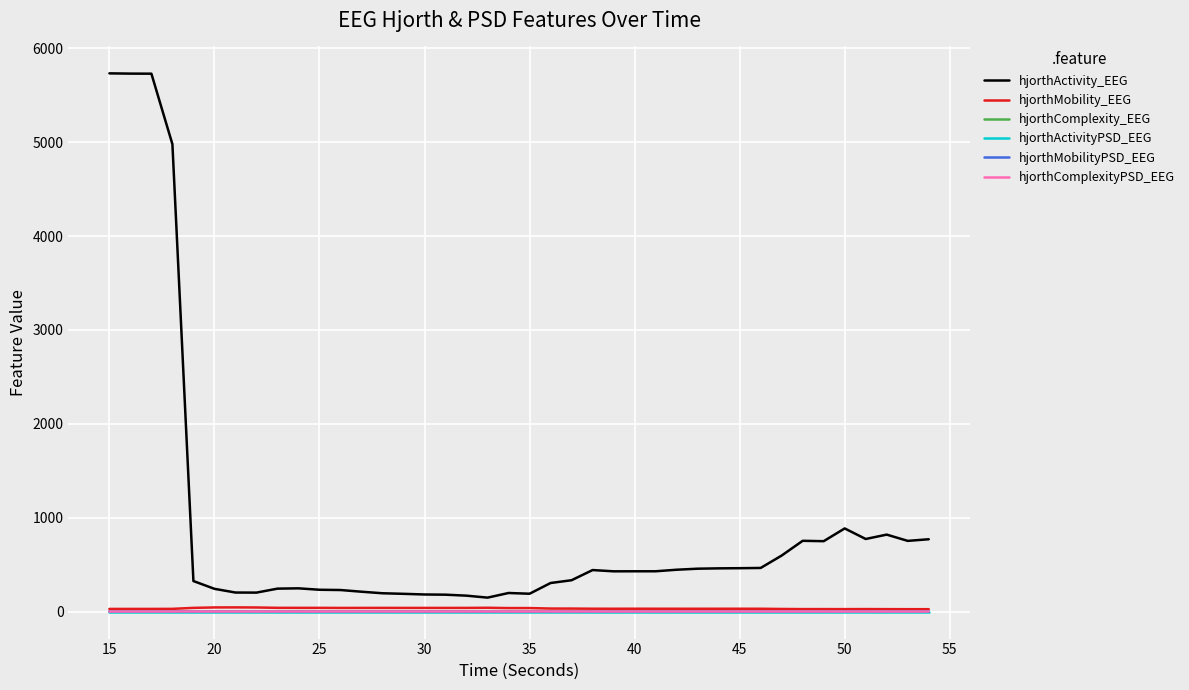

Which series has the largest total across all categories?

hjorthActivity_EEG